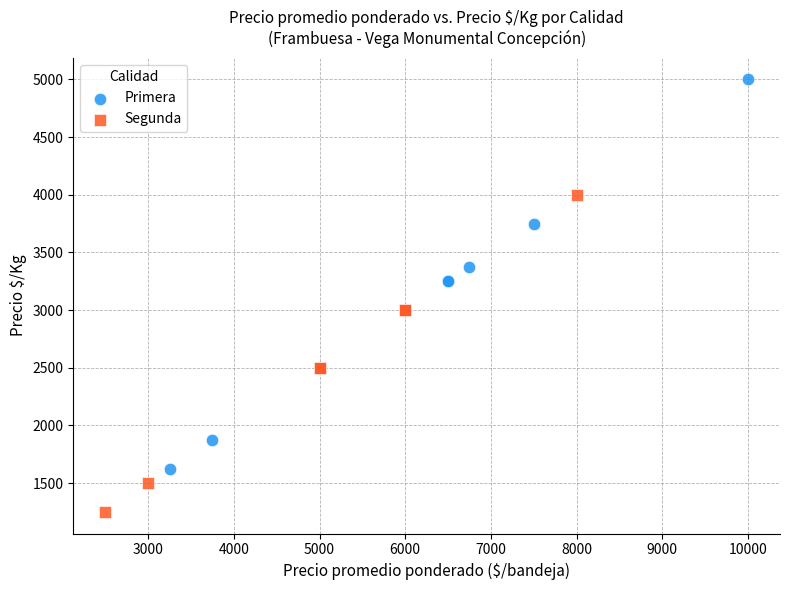

Which series has the largest Y range (max minus min)?

Primera